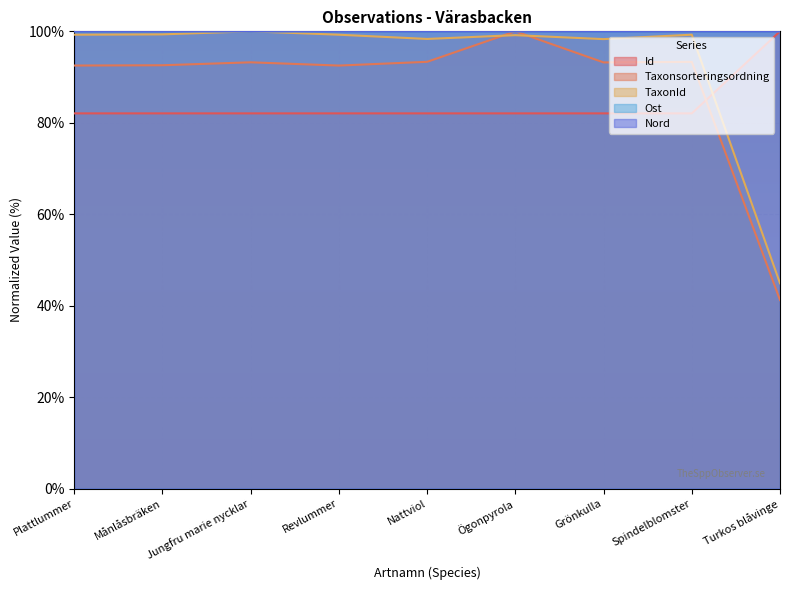

Which series has the largest range (max minus min)?

Taxonsorteringsordning